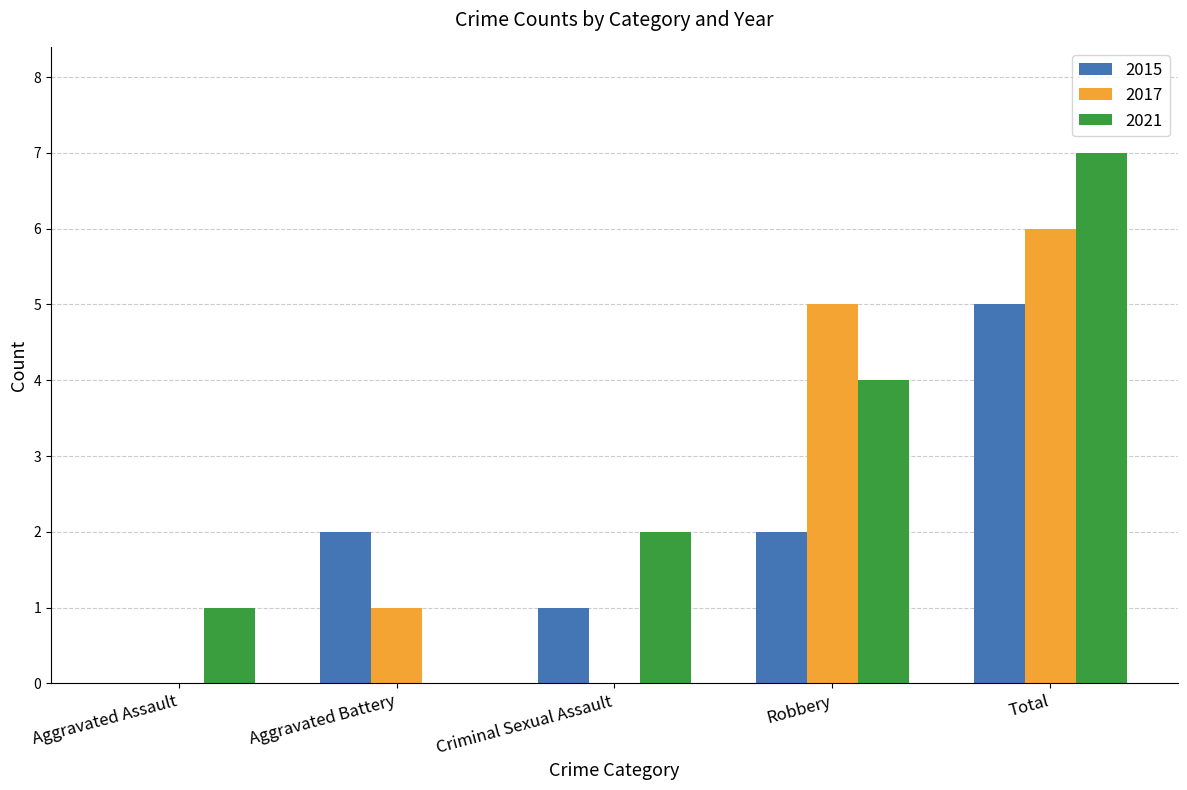

Does the chart contain stacked bars?

No